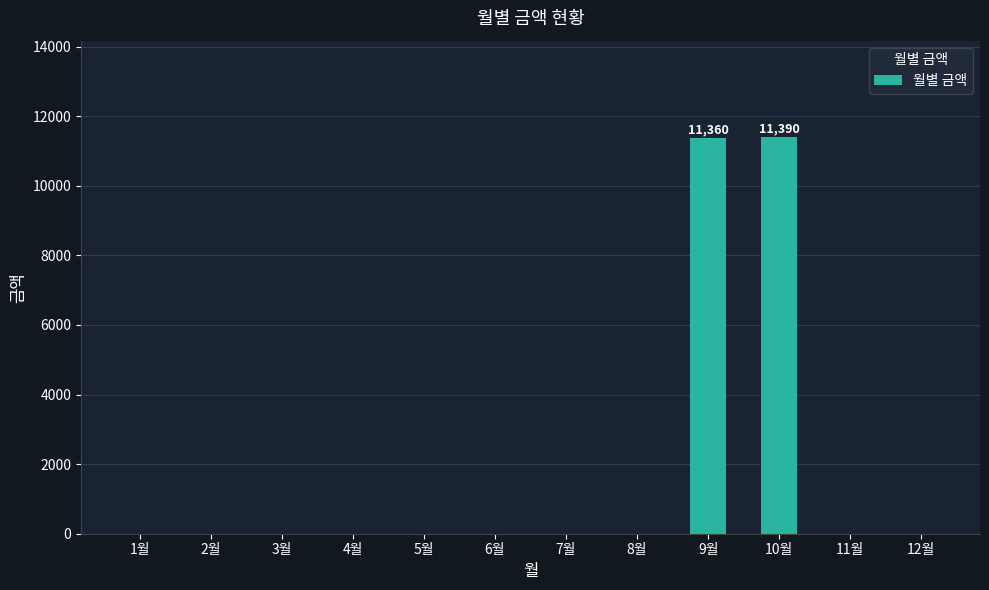

What is the maximum value shown in the chart?

11390